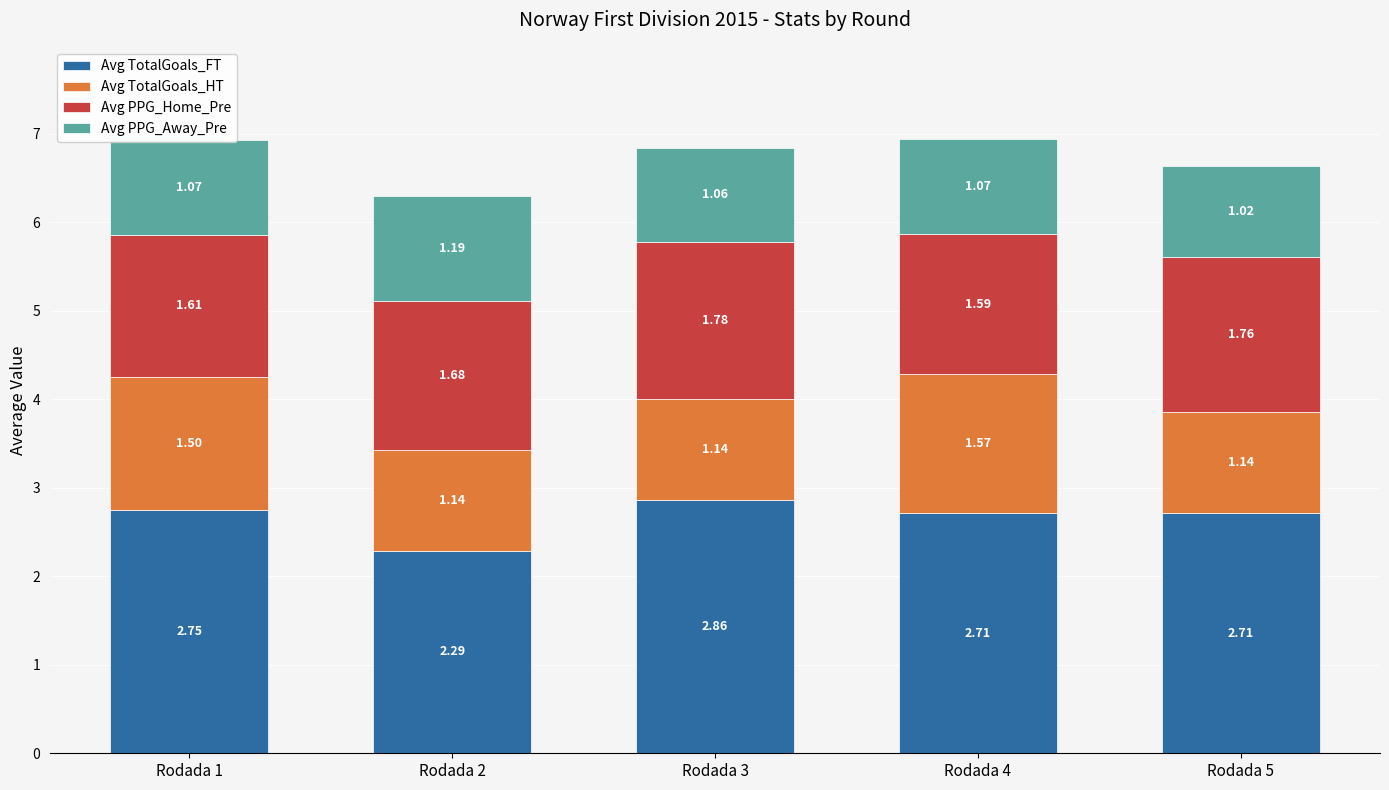

At which category is the sum across all series the highest?

Rodada 4